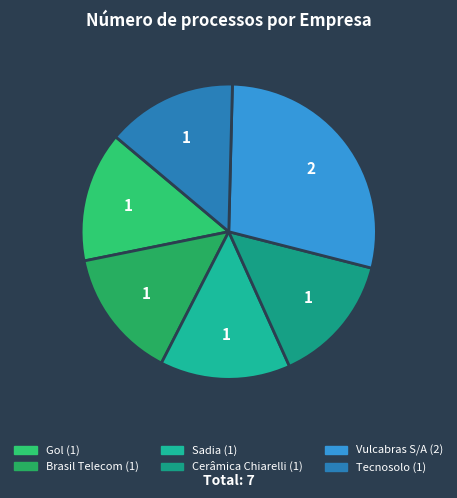

Is there a majority slice in this chart?

No